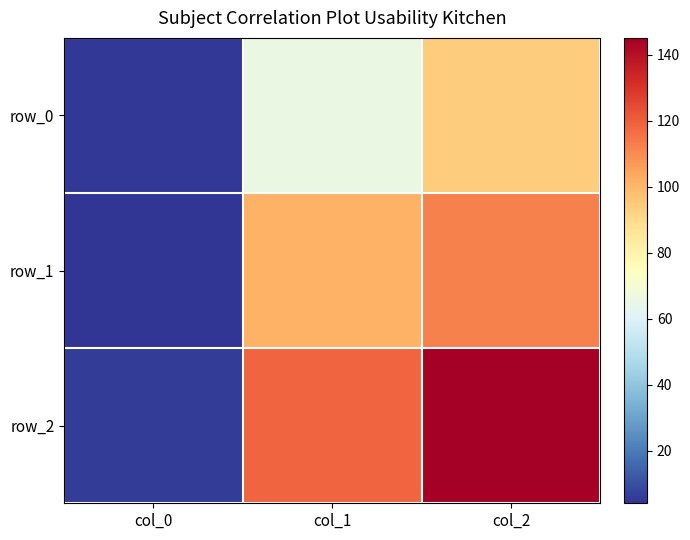

At how many categories does at least one series exceed 124?

1